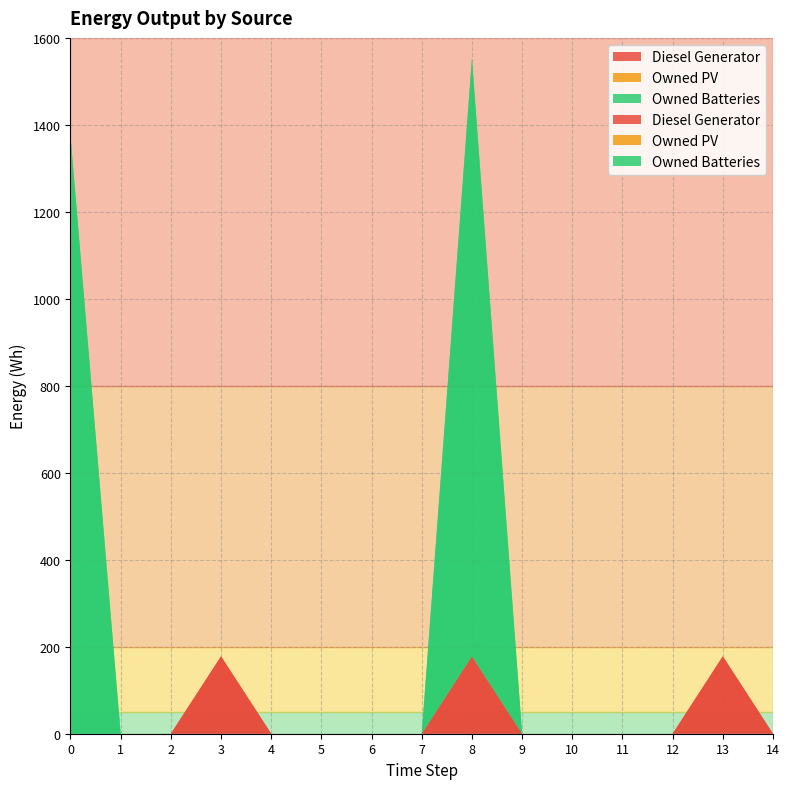

Reading left to right, list all the values displayed in this chart.

Diesel Generator: 0=0	1=0	2=0	3=178	4=0	5=0	6=0	7=0	8=178	9=0	10=0	11=0	12=0	13=178	14=0
Owned PV: 0=0	1=0	2=0	3=0	4=0	5=0	6=0	7=0	8=0	9=0	10=0	11=0	12=0	13=0	14=0
Owned Batteries: 0=1374	1=0	2=0	3=0	4=0	5=0	6=0	7=0	8=1374	9=0	10=0	11=0	12=0	13=0	14=0